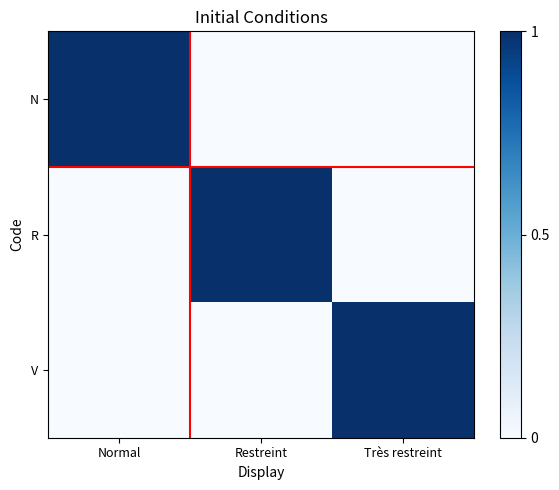

Which has a higher value, Restreint or Très restreint?

Restreint